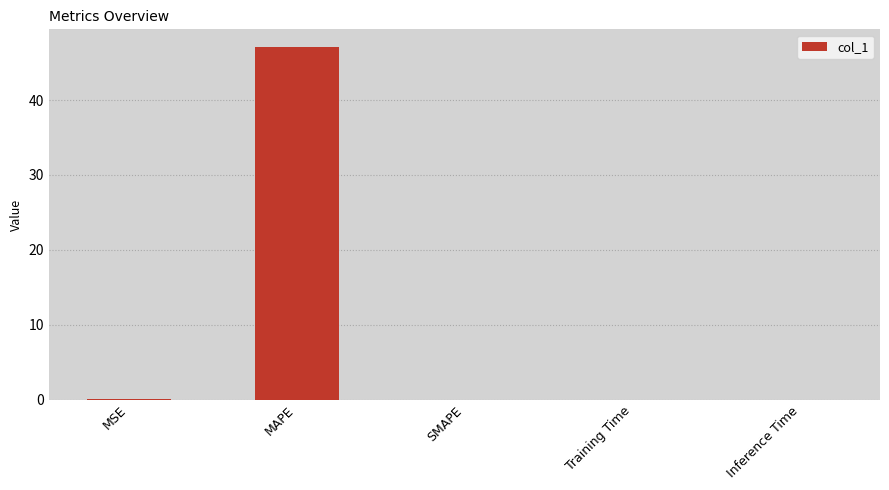

Between MAPE and SMAPE, which is larger?

MAPE